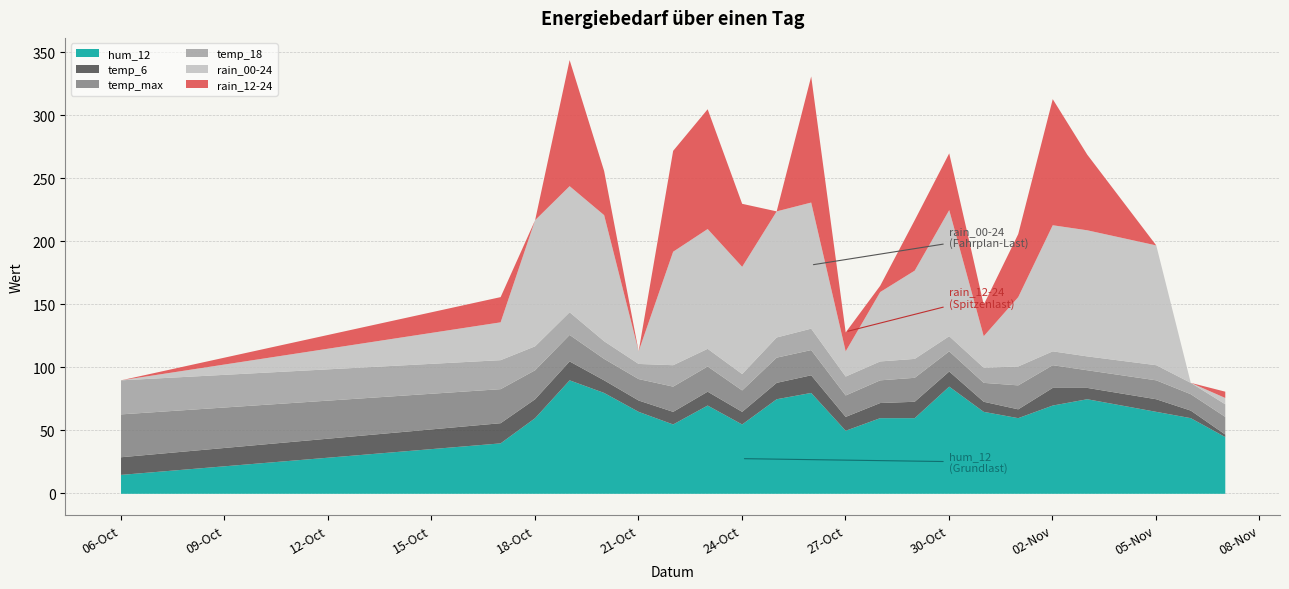

Rank the series at 2023-10-24 from highest to lowest value.

rain_00-24, hum_12, rain_12-24, temp_max, temp_18, temp_6